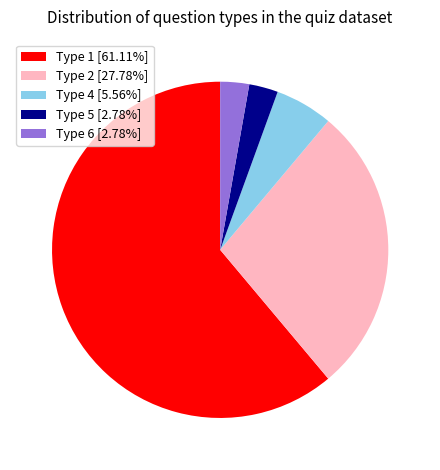

What is the ratio of the value at Type 1 [61.11%] to the value at Type 4 [5.56%]?

11.0